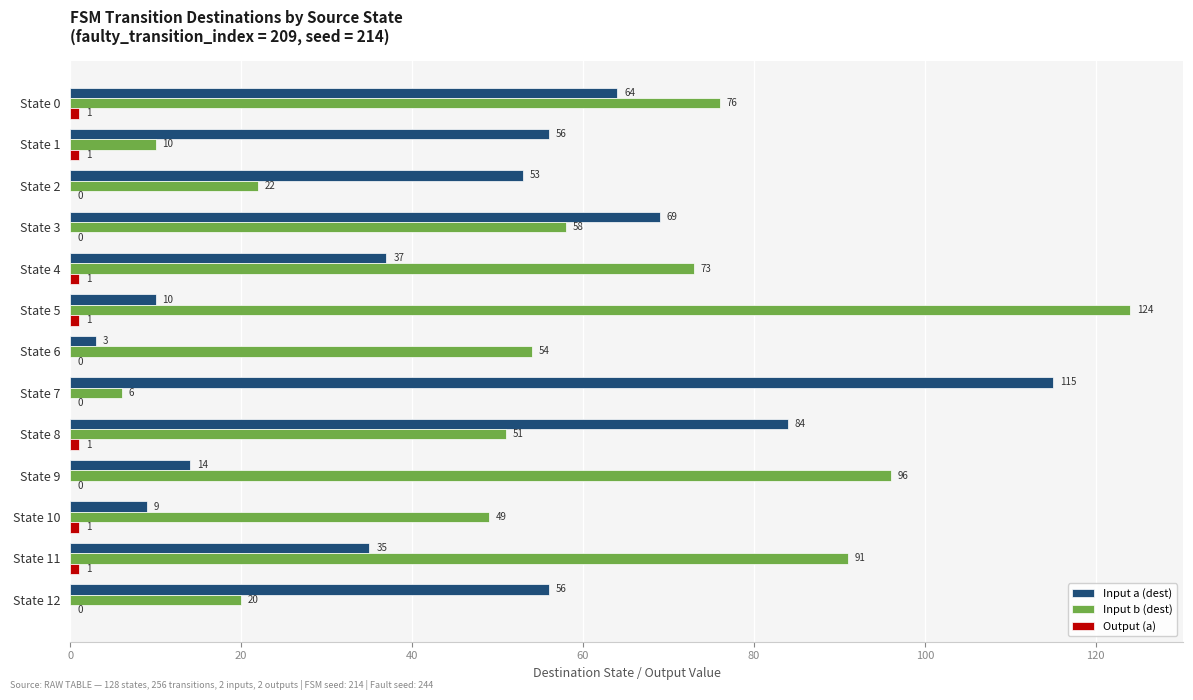

Where is Input b (dest) nearest to the value 65?

State 3